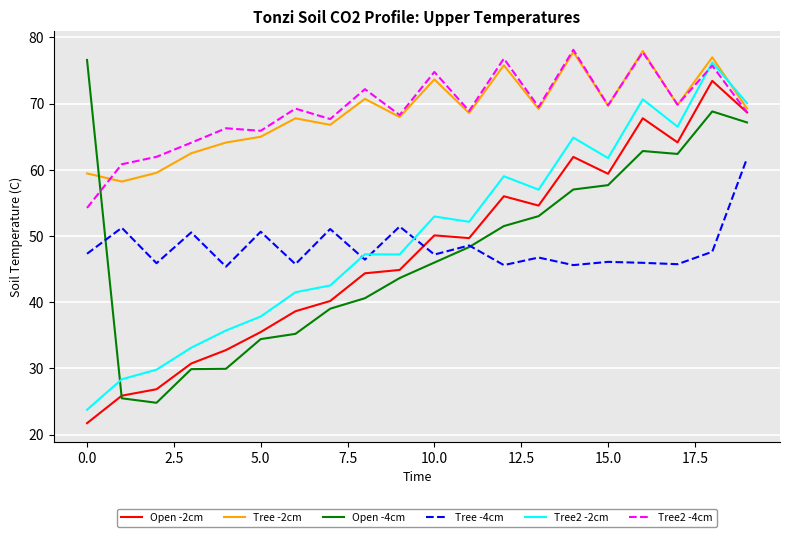

True or false: Open -2cm and Tree2 -2cm intersect in this chart.

False